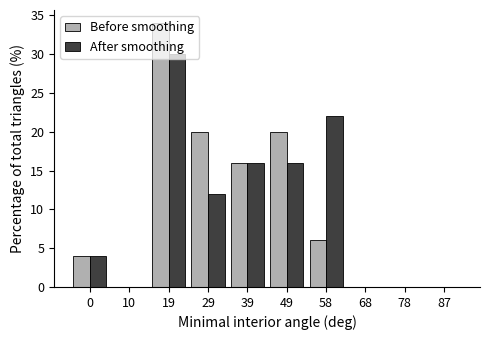

Which series changed the most between 29 and 87?

Before smoothing